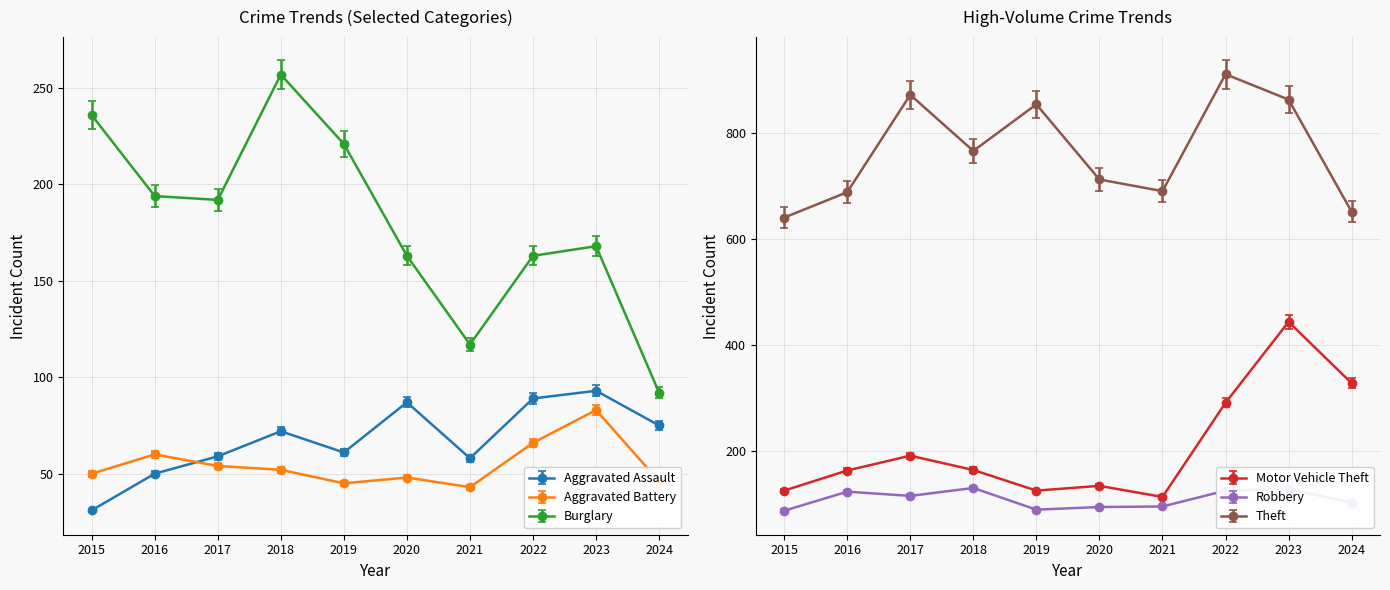

What is the difference between the Motor Vehicle Theft values at 2022 and 2017?

100